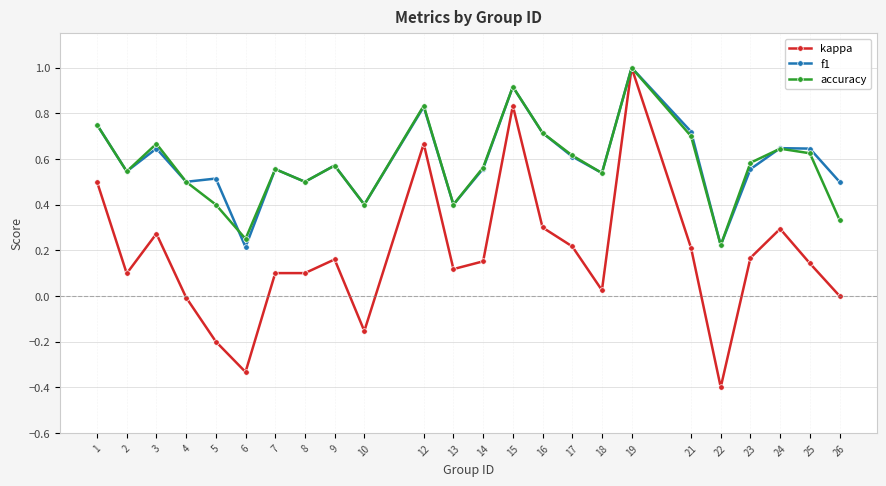

Which series changed the most between 1 and 18?

kappa